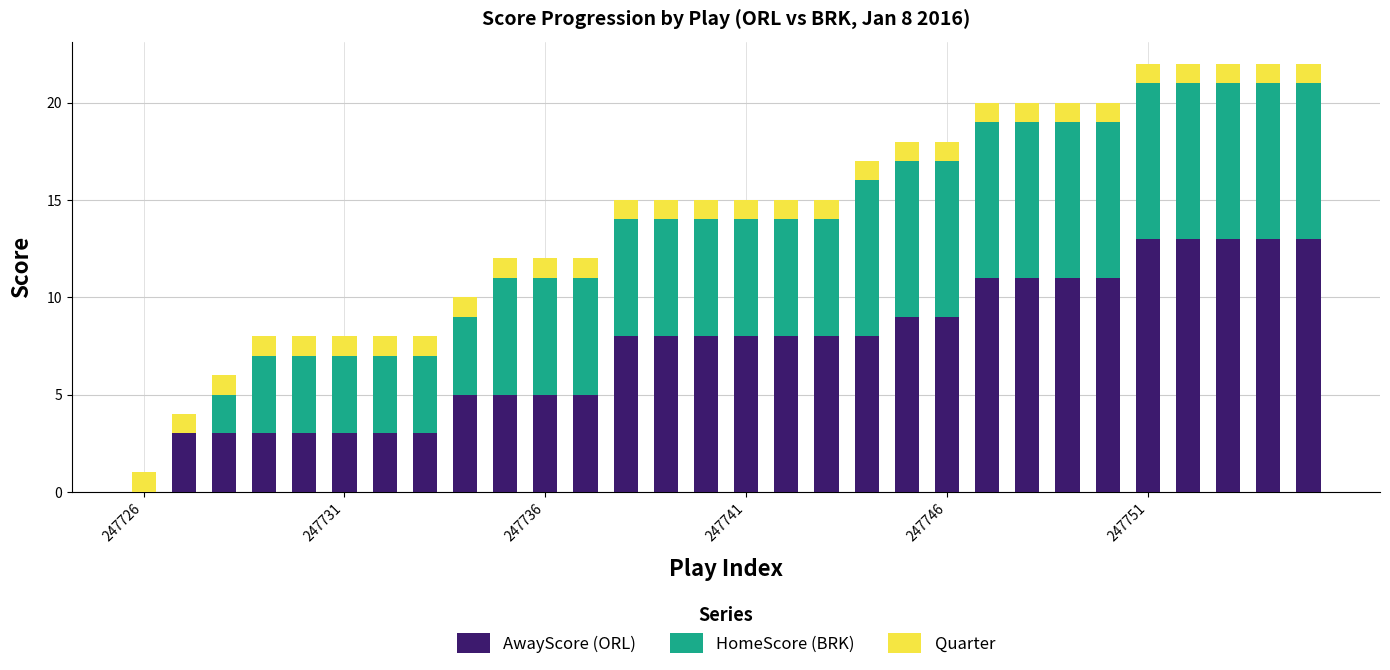

What is the sum of all AwayScore (ORL) values?

224